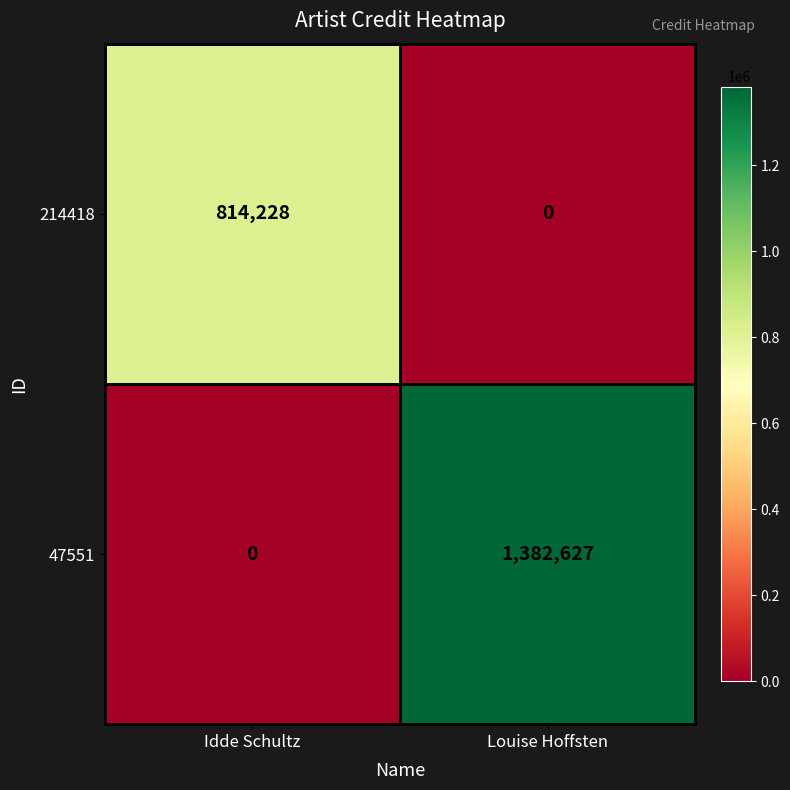

Which series has the largest range (max minus min)?

47551